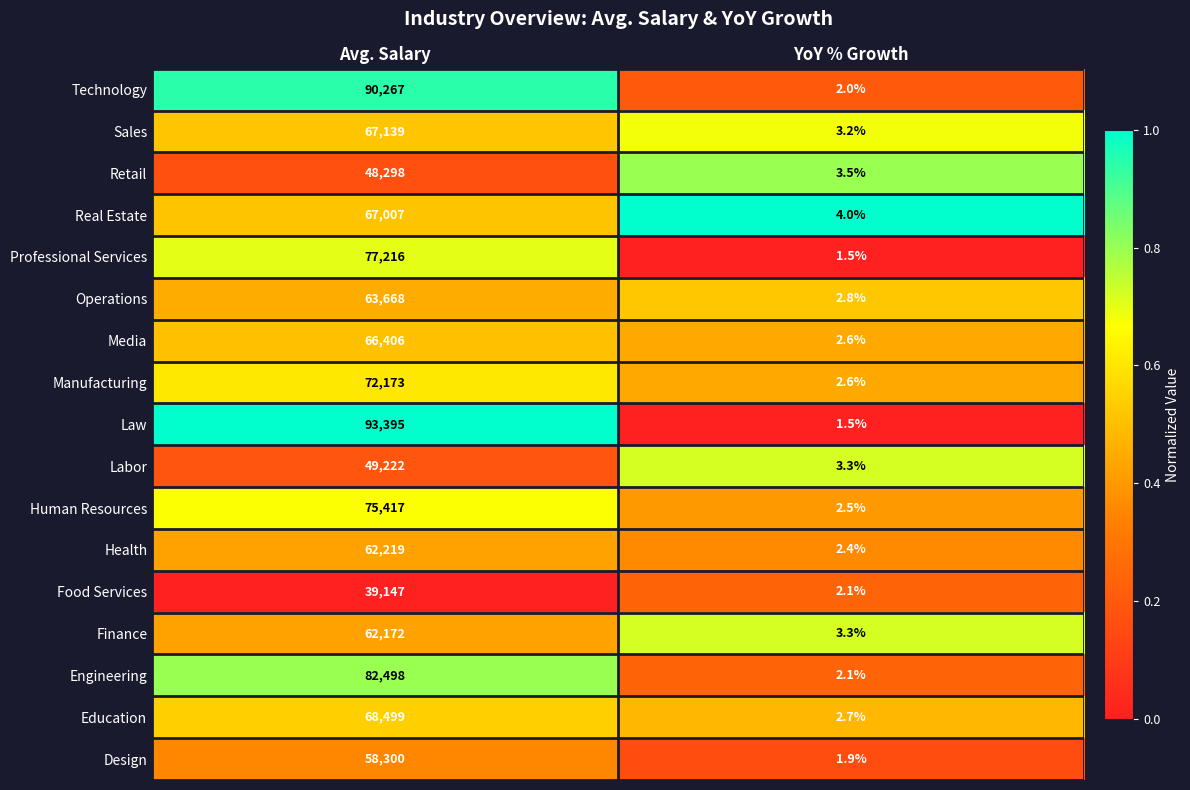

What is the greatest value displayed?

93395.0